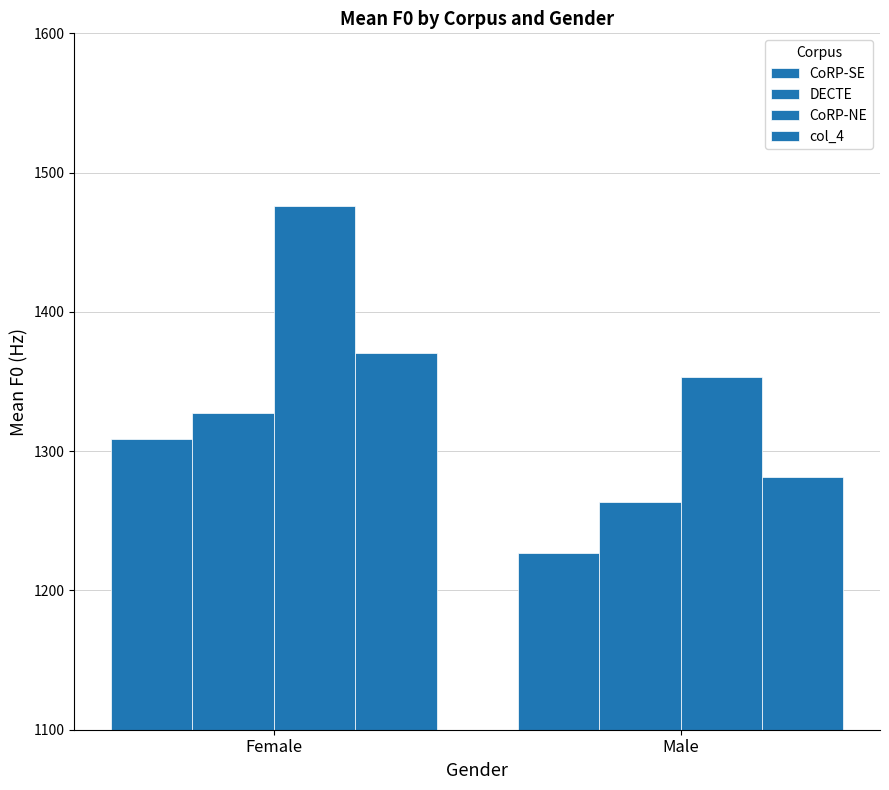

What position from the right is Female?

2